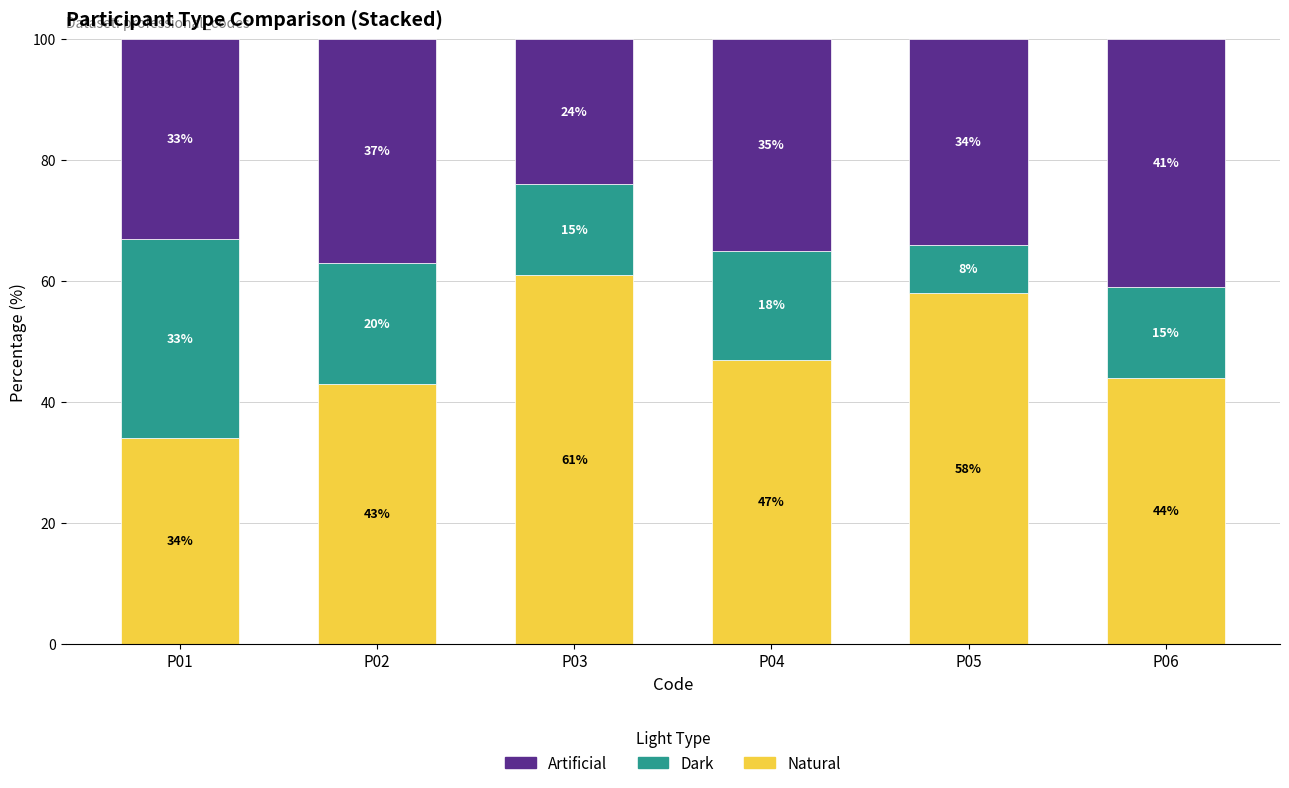

Is it true that Natural equals 34 at P01?

True